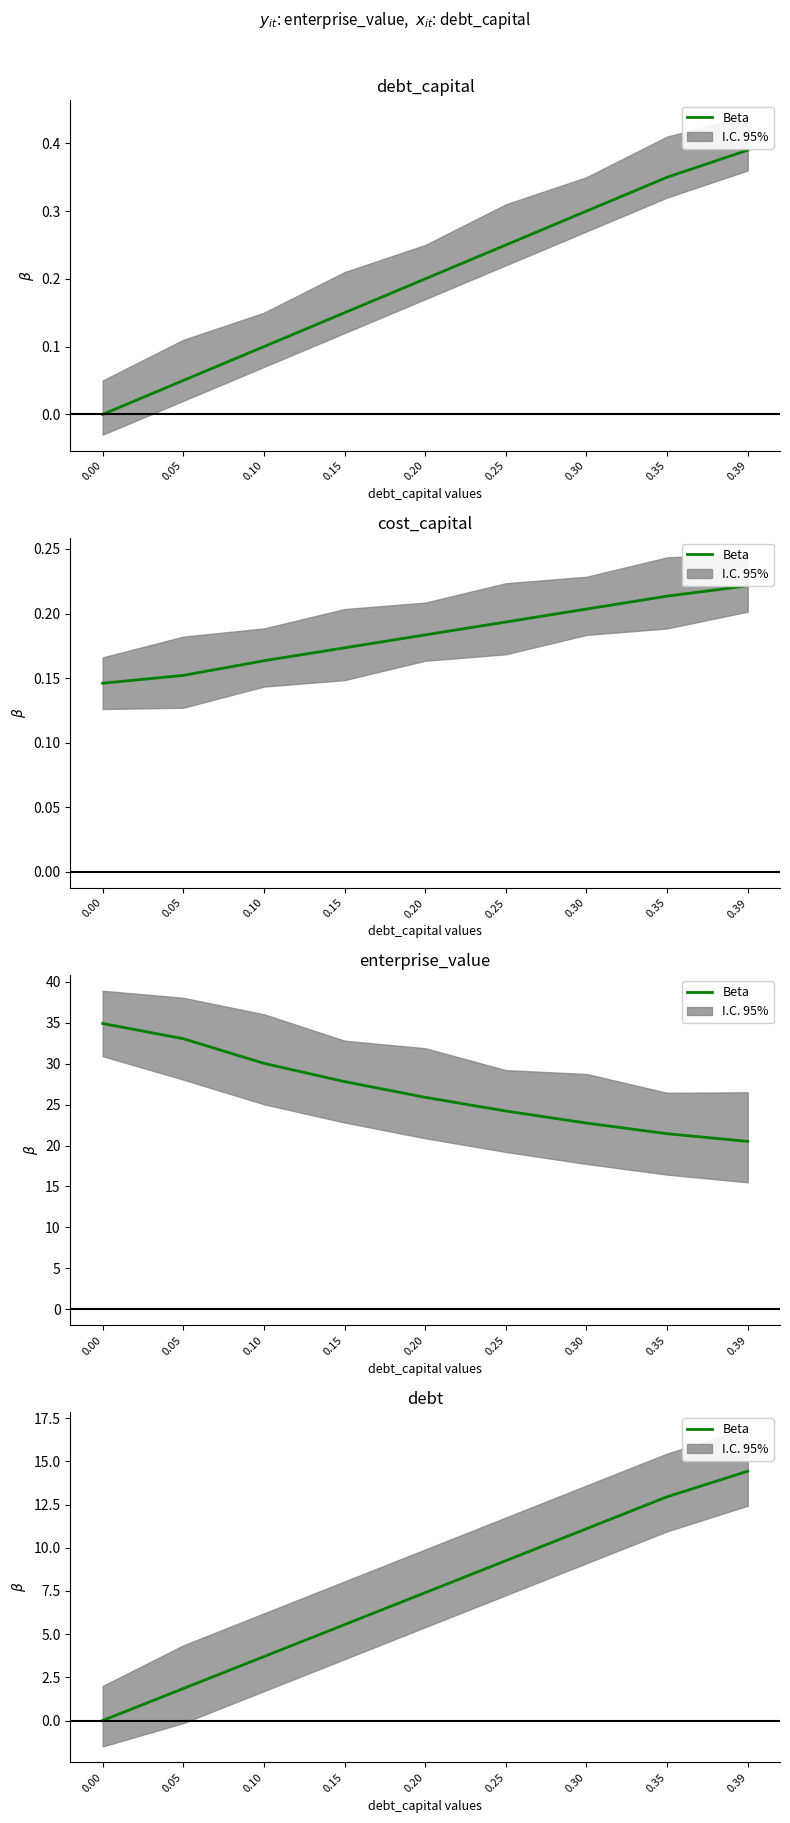

List the labels in order of value, smallest first.

0.00, 0.05, 0.10, 0.15, 0.20, 0.25, 0.30, 0.35, 0.39